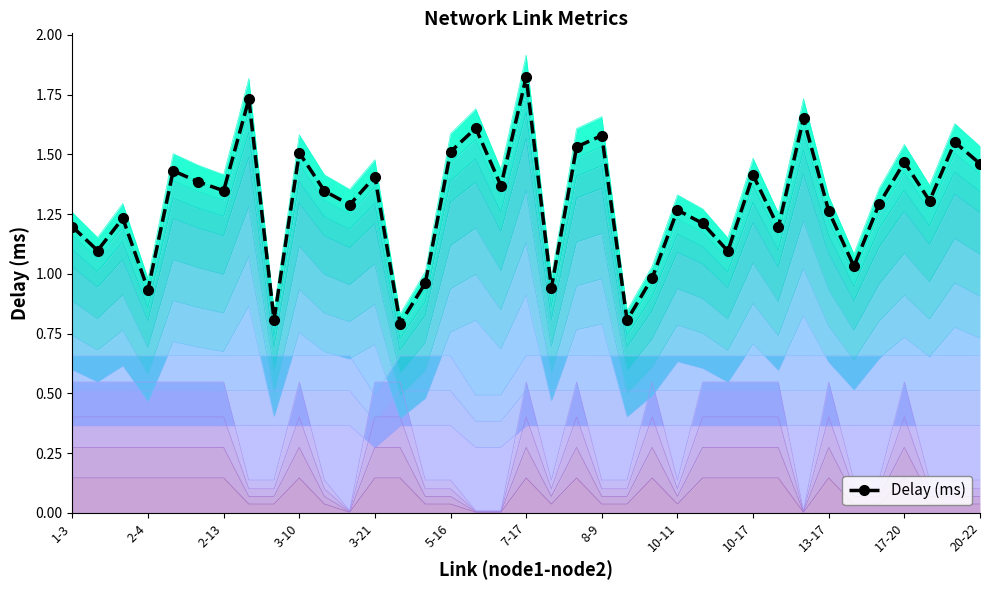

True or false: there are more than 2 points higher than both neighbors.

True